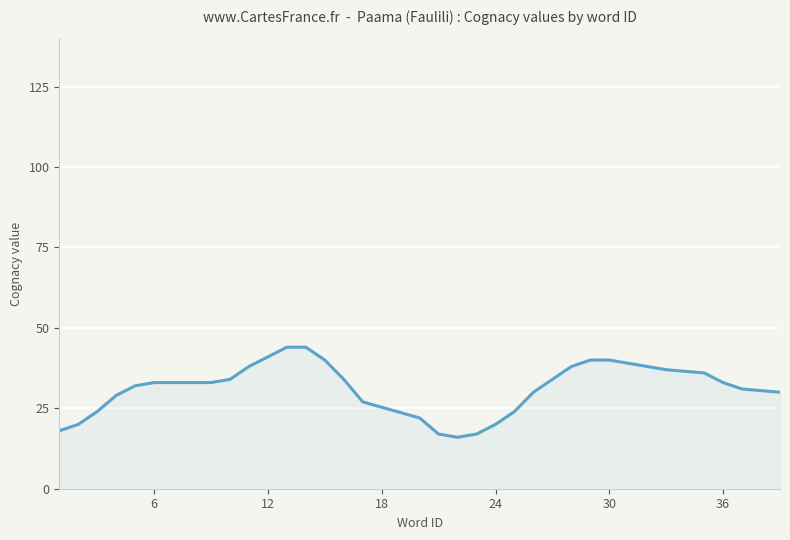

What is the difference between the maximum and minimum values?

28